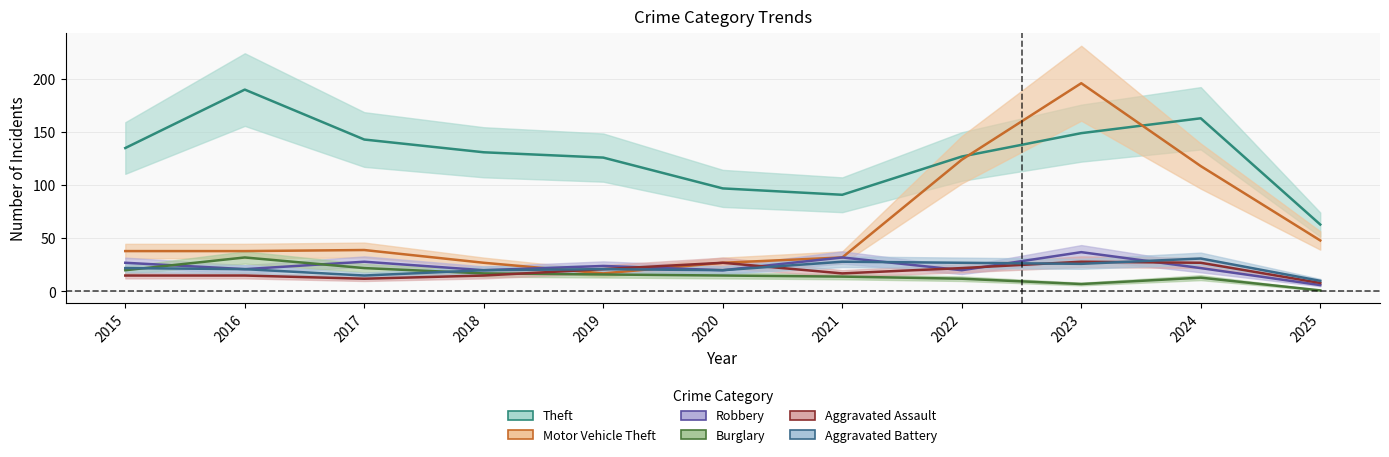

What is the average value of the Aggravated Battery series?

22